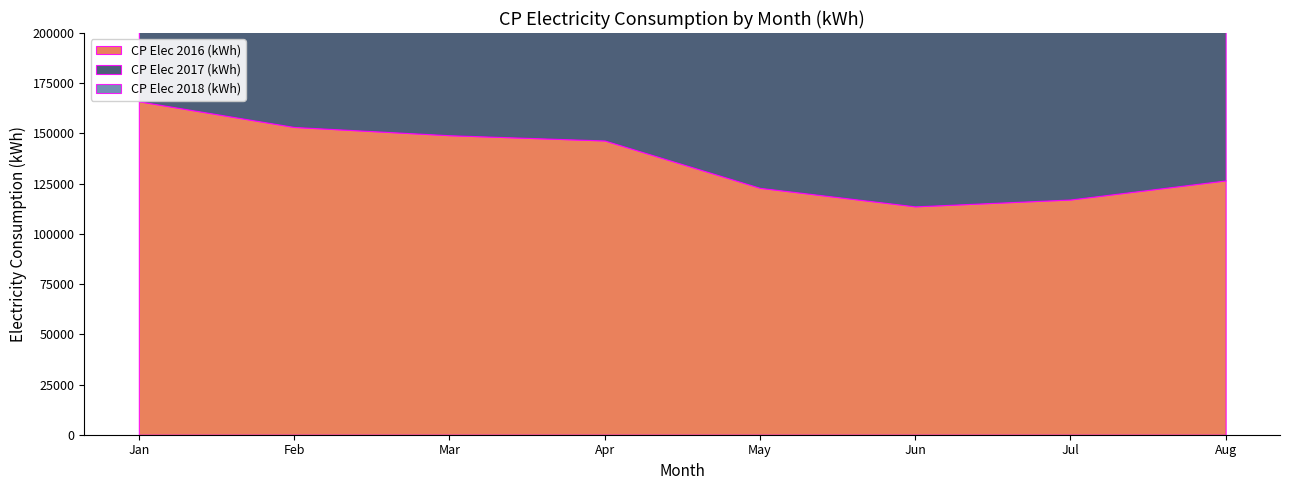

How many lines are shown in the chart?

3